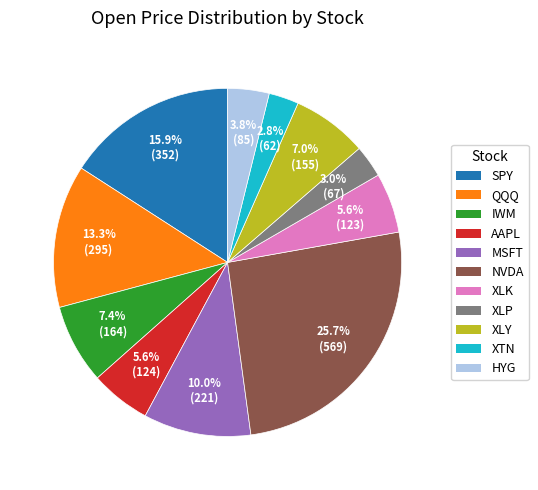

Is it true that SPY is 16% of the pie?

True